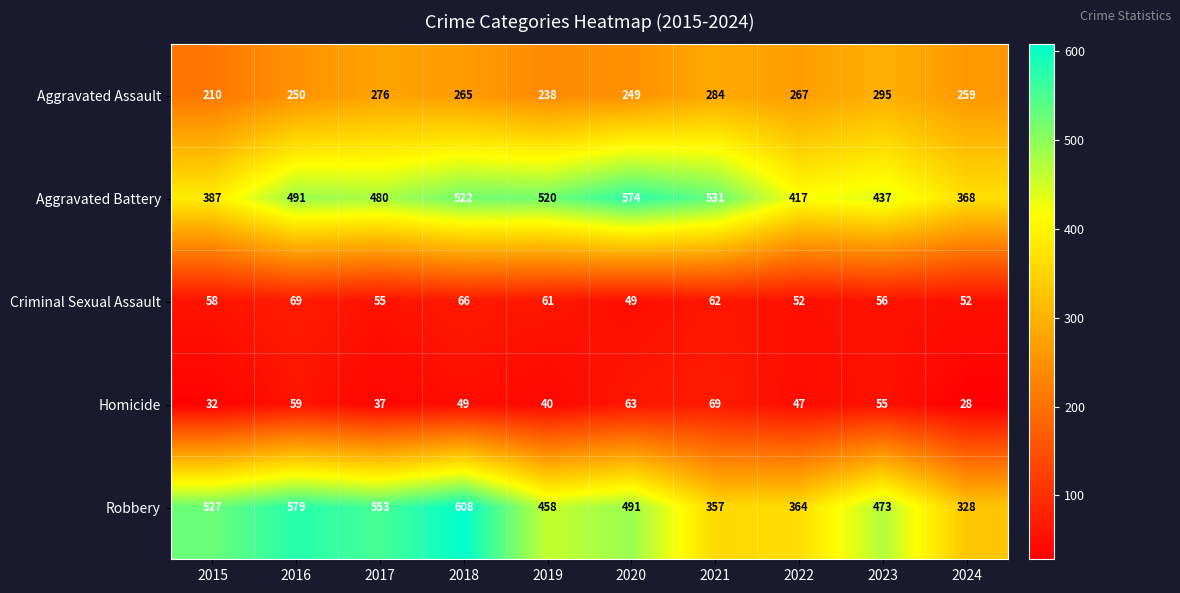

What is the difference between the Robbery values at 2016 and 2024?

251